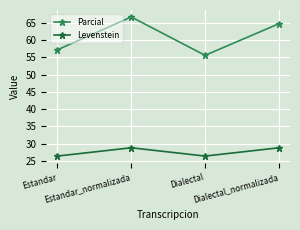

Reading right to left, transcribe all the data shown in this chart.

Parcial: 64.7	55.6	66.7	57.1
Levenstein: 28.8	26.4	28.8	26.4